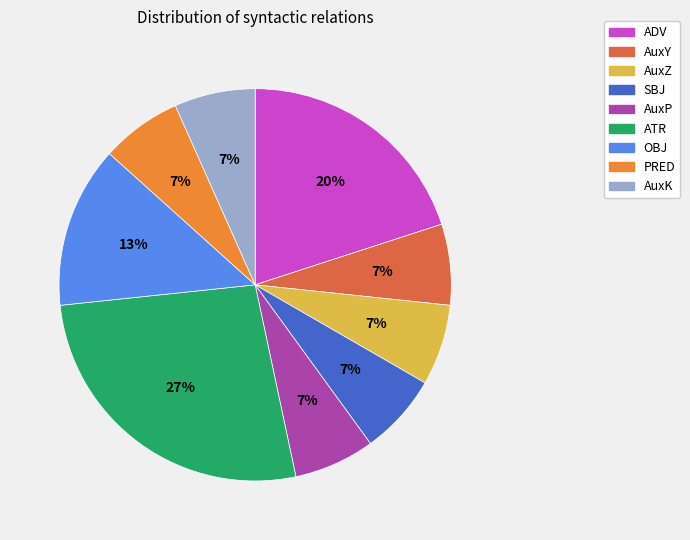

Is there any slice that represents more than half of the pie?

No